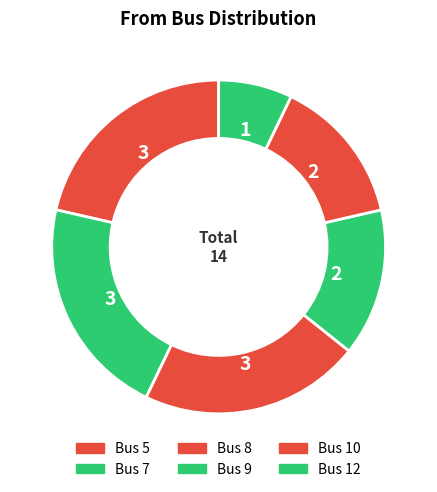

Which category has the smallest portion of the pie?

7